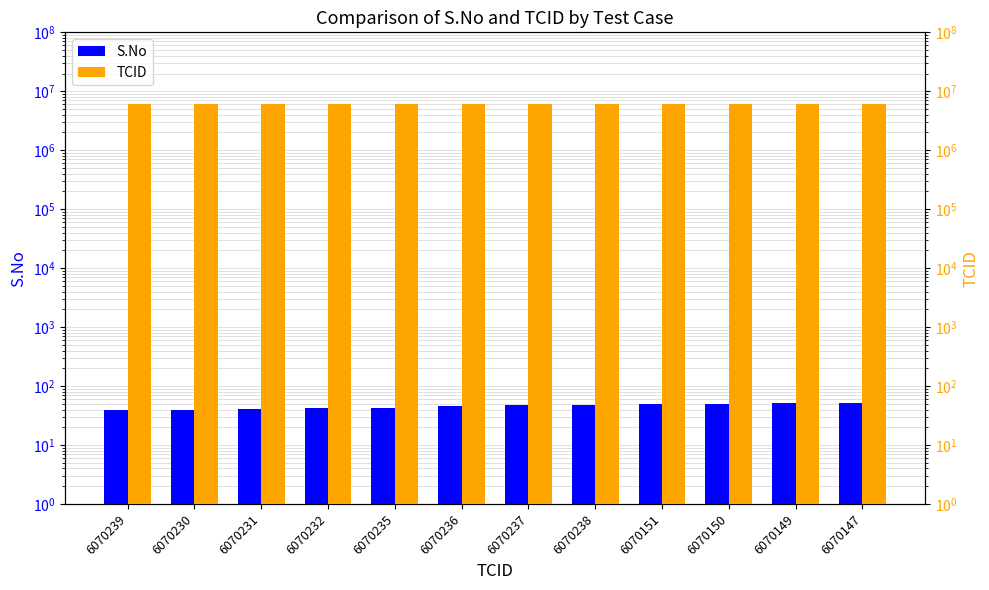

What is the difference between the TCID values at 6070149 and 6070238?

89